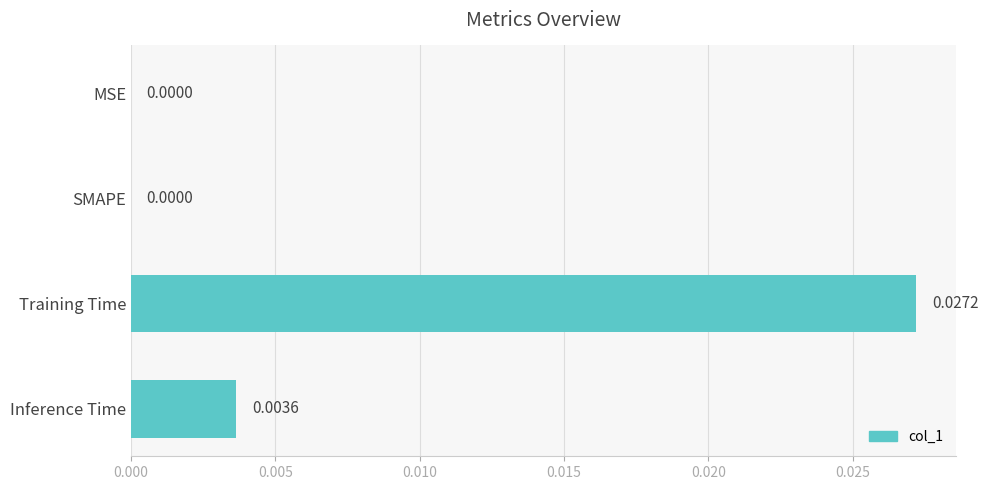

Are the bars horizontal?

Yes